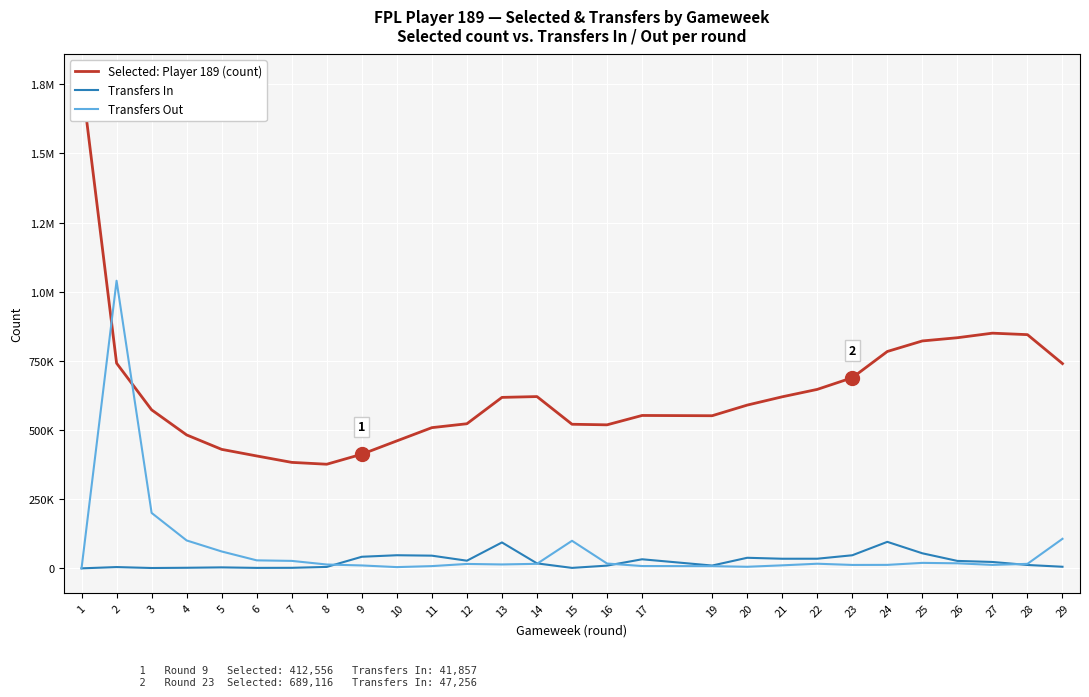

True or false: Transfers In and Selected: Player 189 (count) intersect in this chart.

False